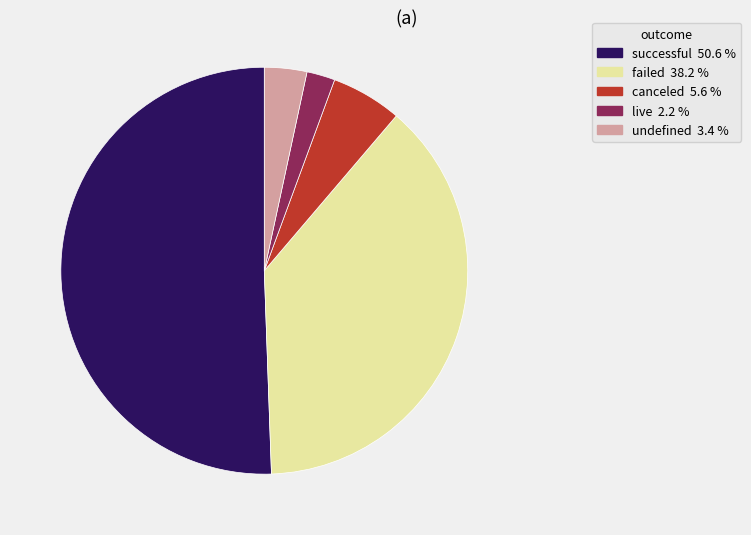

Is there any slice that represents more than half of the pie?

Yes